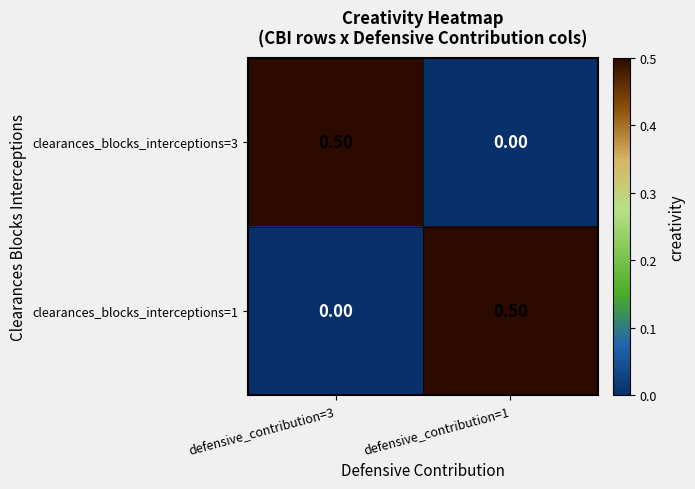

What is the difference between the maximum and minimum values in the clearances_blocks_interceptions=3 series?

0.5